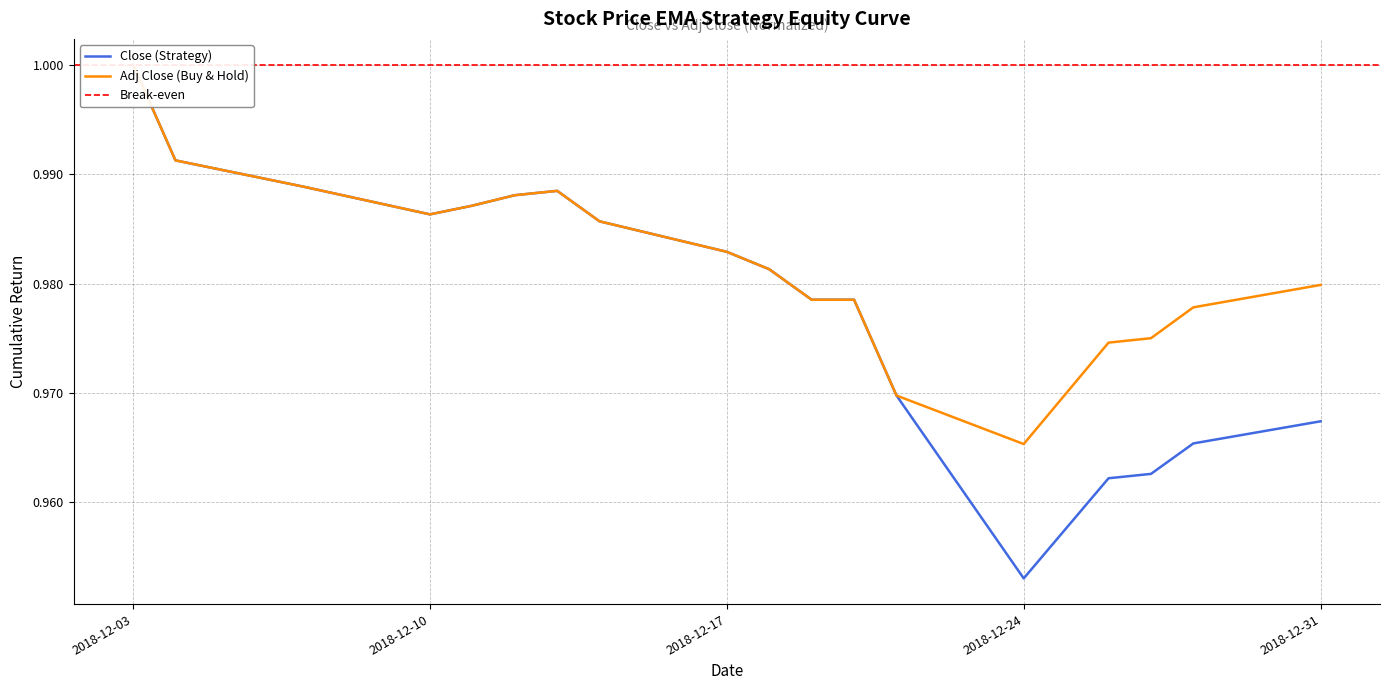

Rank the series at 2018-12-24 from lowest to highest value.

Close, Adj Close